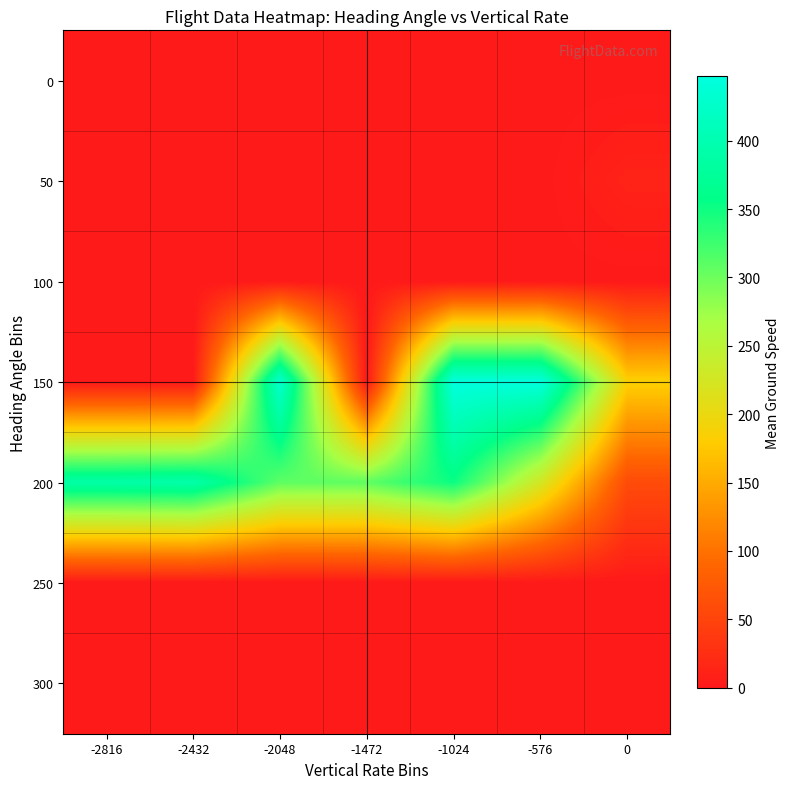

Reading left to right, transcribe all the data shown in this chart.

0: -2816=0.0	-2432=0.0	-2048=0.0	-1472=0.0	-1024=0.0	-576=0.0	0=0.0
50: -2816=0.0	-2432=0.0	-2048=0.0	-1472=0.0	-1024=0.0	-576=0.0	0=11.8
100: -2816=0.0	-2432=0.0	-2048=0.0	-1472=0.0	-1024=0.0	-576=0.0	0=0.0
150: -2816=0.0	-2432=0.0	-2048=432.0	-1472=0.0	-1024=446.5	-576=447.0	0=184.2
200: -2816=389.0	-2432=392.7	-2048=308.0	-1472=307.7	-1024=352.2	-576=226.1	0=58.5
250: -2816=0.0	-2432=0.0	-2048=0.0	-1472=0.0	-1024=0.0	-576=0.0	0=0.0
300: -2816=0.0	-2432=0.0	-2048=0.0	-1472=0.0	-1024=0.0	-576=0.0	0=0.0